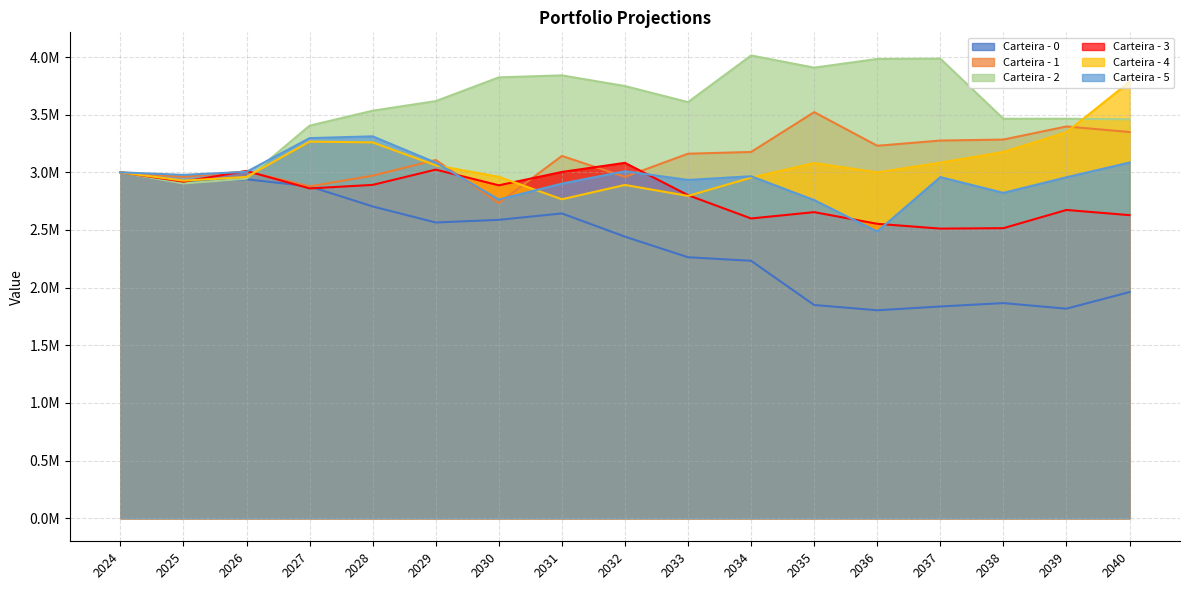

At 2034, list the series in order from largest to smallest.

Carteira - 2, Carteira - 1, Carteira - 5, Carteira - 4, Carteira - 3, Carteira - 0